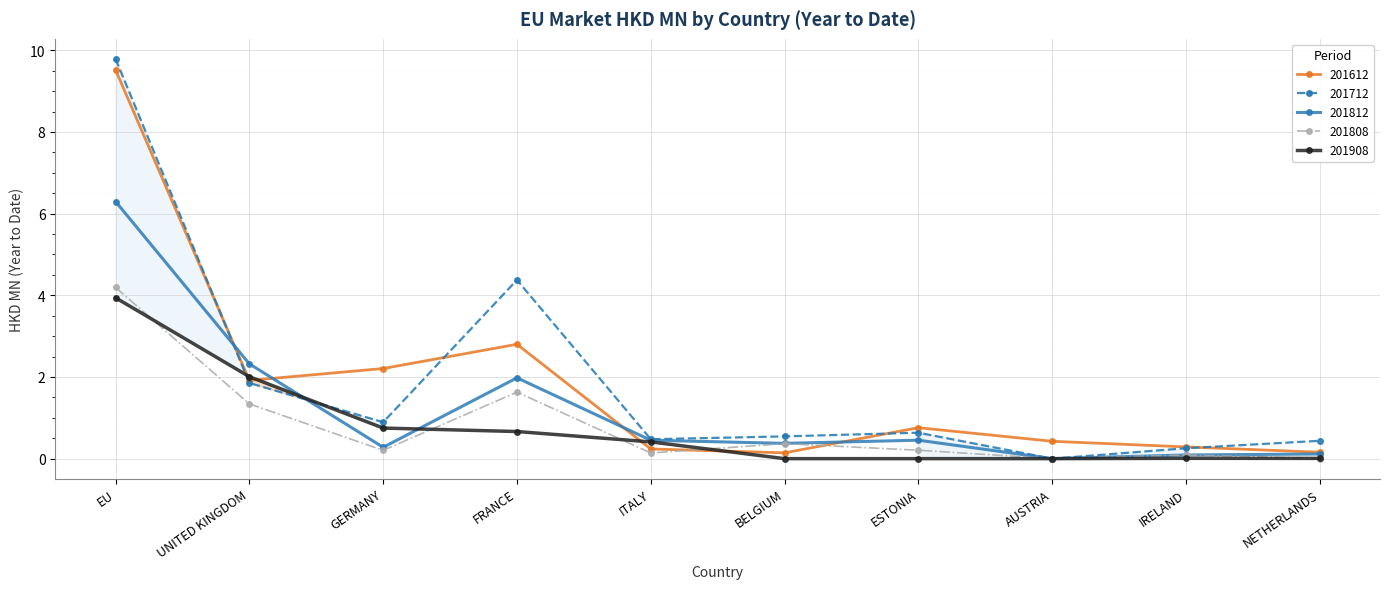

How many lines are shown in the chart?

5